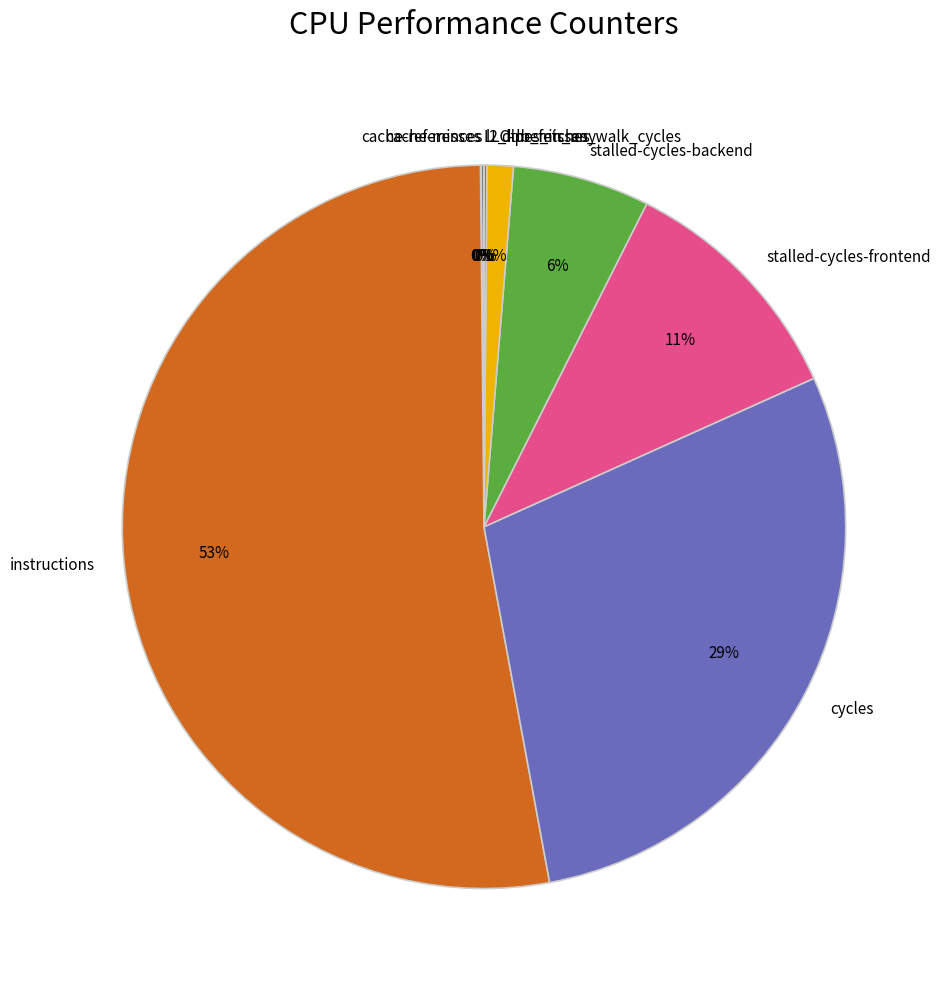

Which has a higher value, instructions or cycles?

instructions